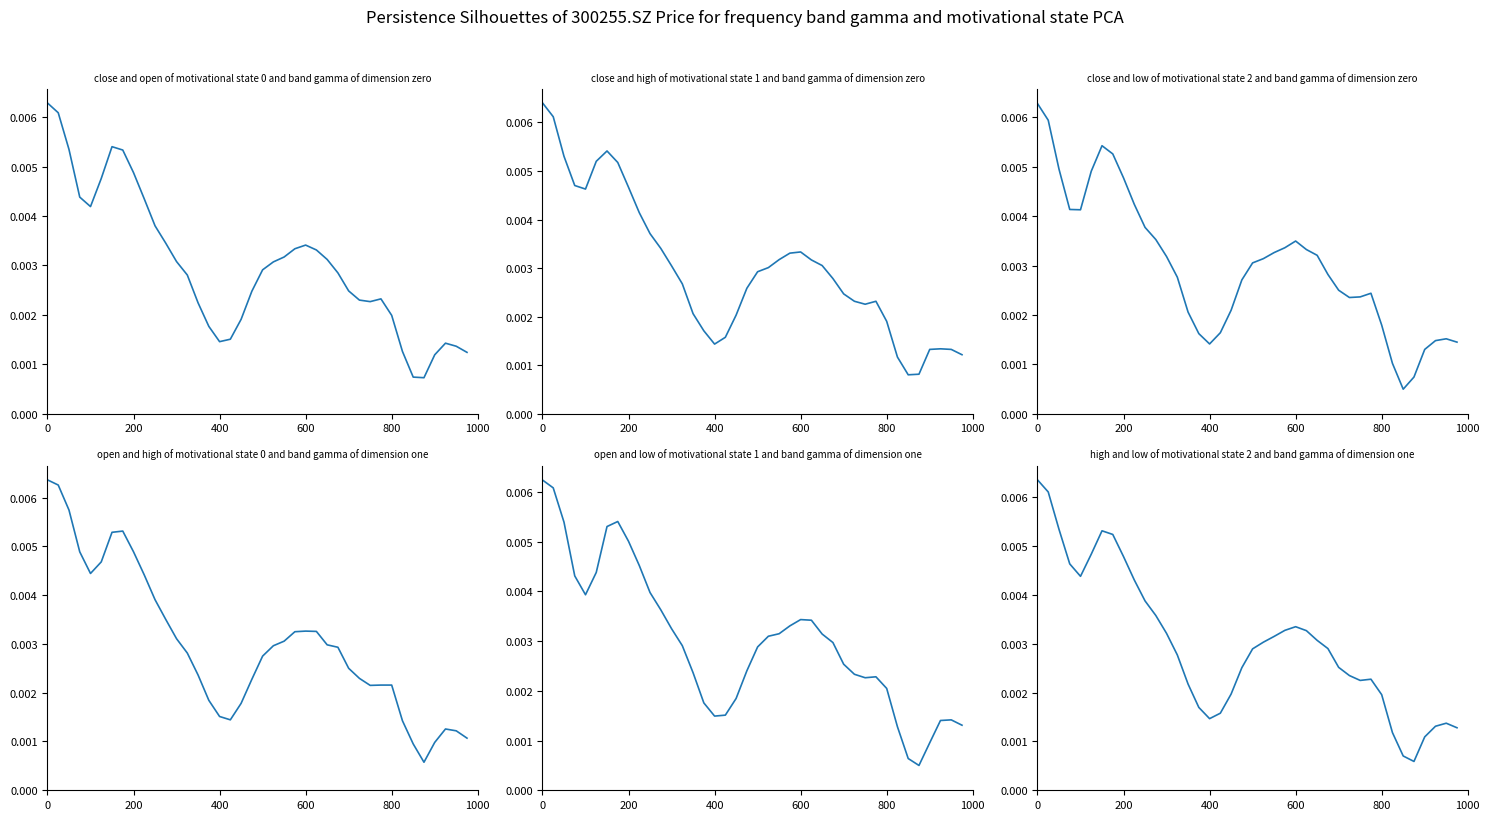

How many interior local peaks does the high+low series have?

4